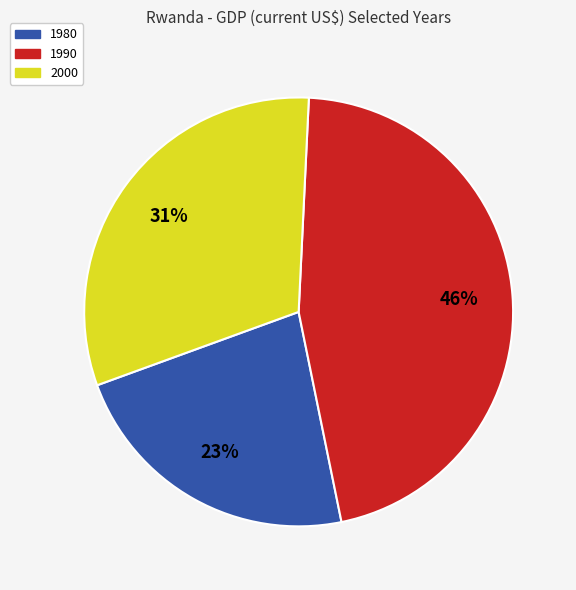

How many segments does this pie chart have?

3